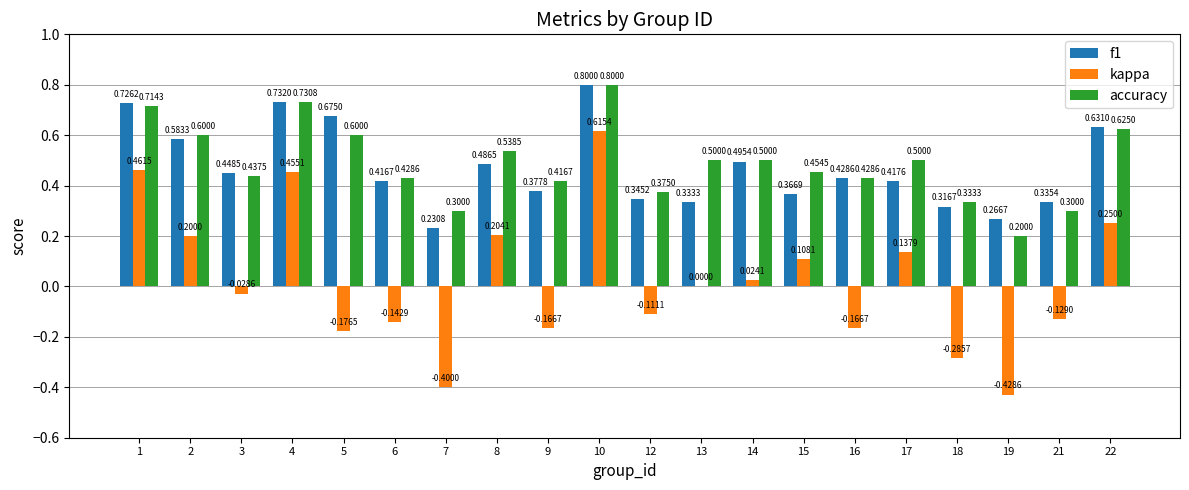

What is the sum of the accuracy values at 12 and 17?

0.9